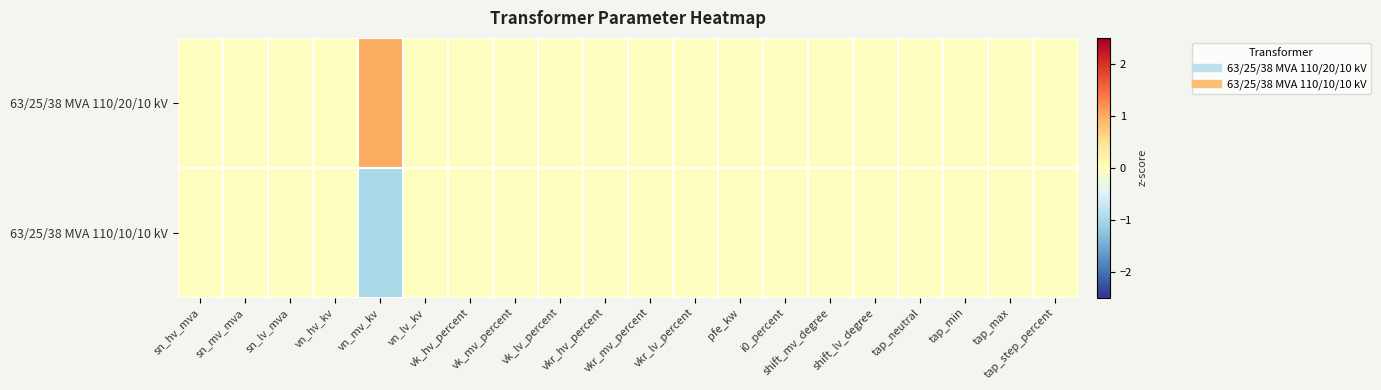

Reading left to right, what are all the values shown in this chart?

63/25/38 MVA 110/20/10 kV: sn_hv_mva=0	sn_mv_mva=0	sn_lv_mva=0	vn_hv_kv=0	vn_mv_kv=1	vn_lv_kv=0	vk_hv_percent=0	vk_mv_percent=0	vk_lv_percent=0	vkr_hv_percent=0	vkr_mv_percent=0	vkr_lv_percent=0	pfe_kw=0	i0_percent=0	shift_mv_degree=0	shift_lv_degree=0	tap_neutral=0	tap_min=0	tap_max=0	tap_step_percent=0
63/25/38 MVA 110/10/10 kV: sn_hv_mva=0	sn_mv_mva=0	sn_lv_mva=0	vn_hv_kv=0	vn_mv_kv=-1	vn_lv_kv=0	vk_hv_percent=0	vk_mv_percent=0	vk_lv_percent=0	vkr_hv_percent=0	vkr_mv_percent=0	vkr_lv_percent=0	pfe_kw=0	i0_percent=0	shift_mv_degree=0	shift_lv_degree=0	tap_neutral=0	tap_min=0	tap_max=0	tap_step_percent=0